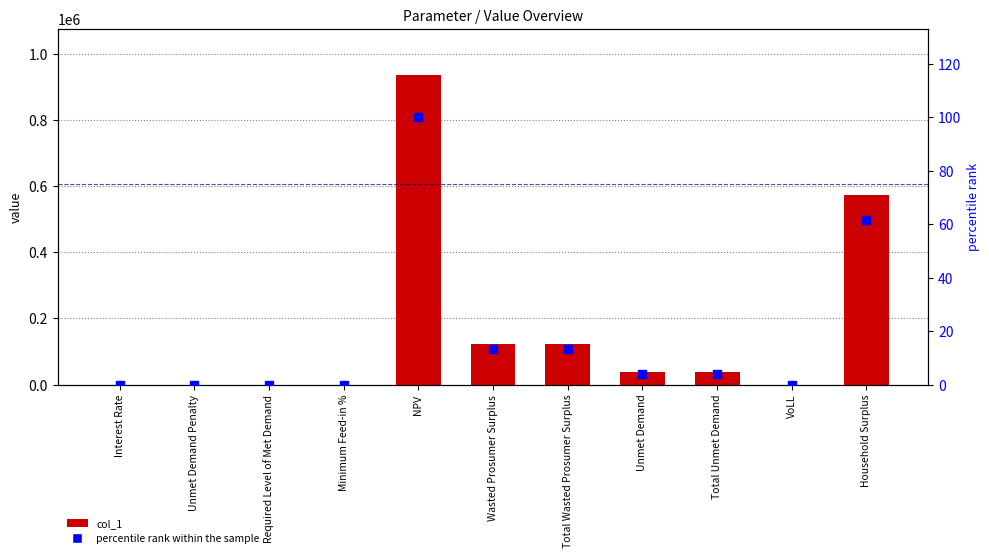

Is the value of col_1 at Interest Rate greater than the value of percentile rank within the sample at Minimum Feed-in %?

Yes